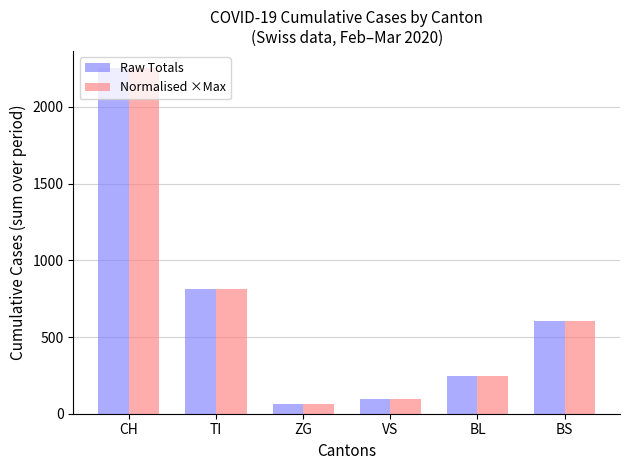

How many bars are there in total?

12